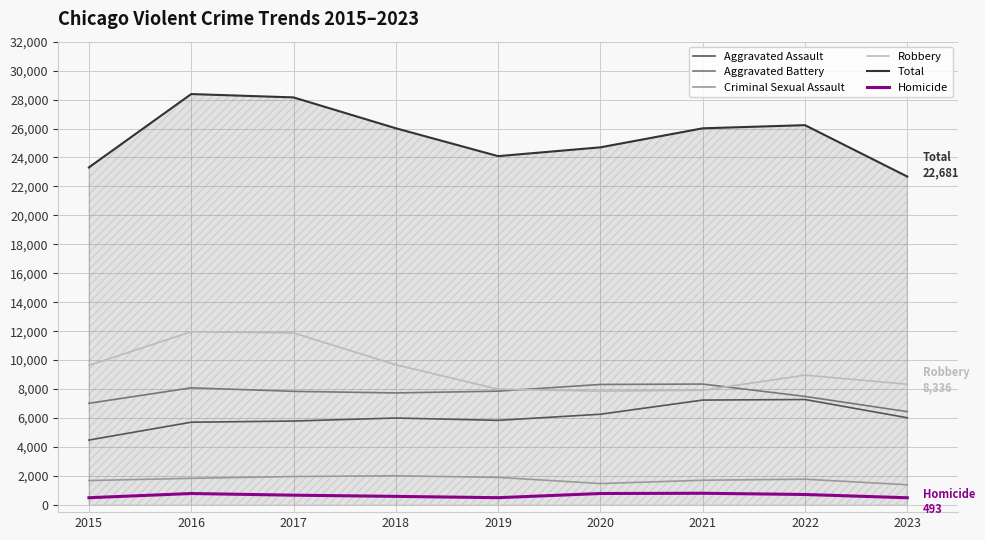

Which series has the largest range (max minus min)?

Total